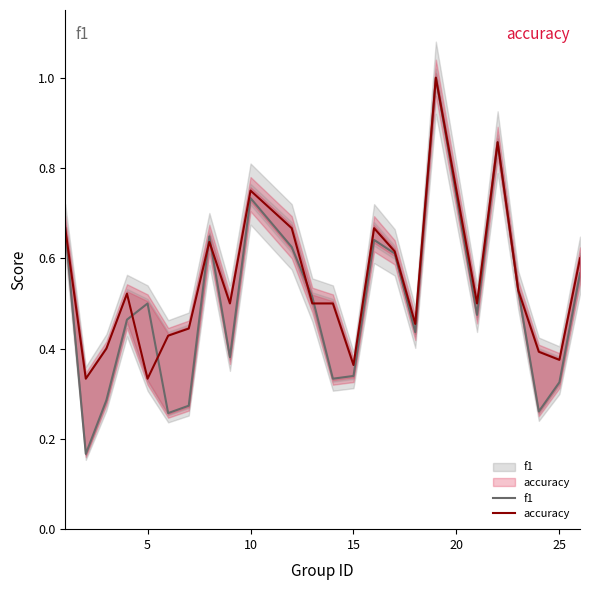

What is the sum of all f1 values?

11.9